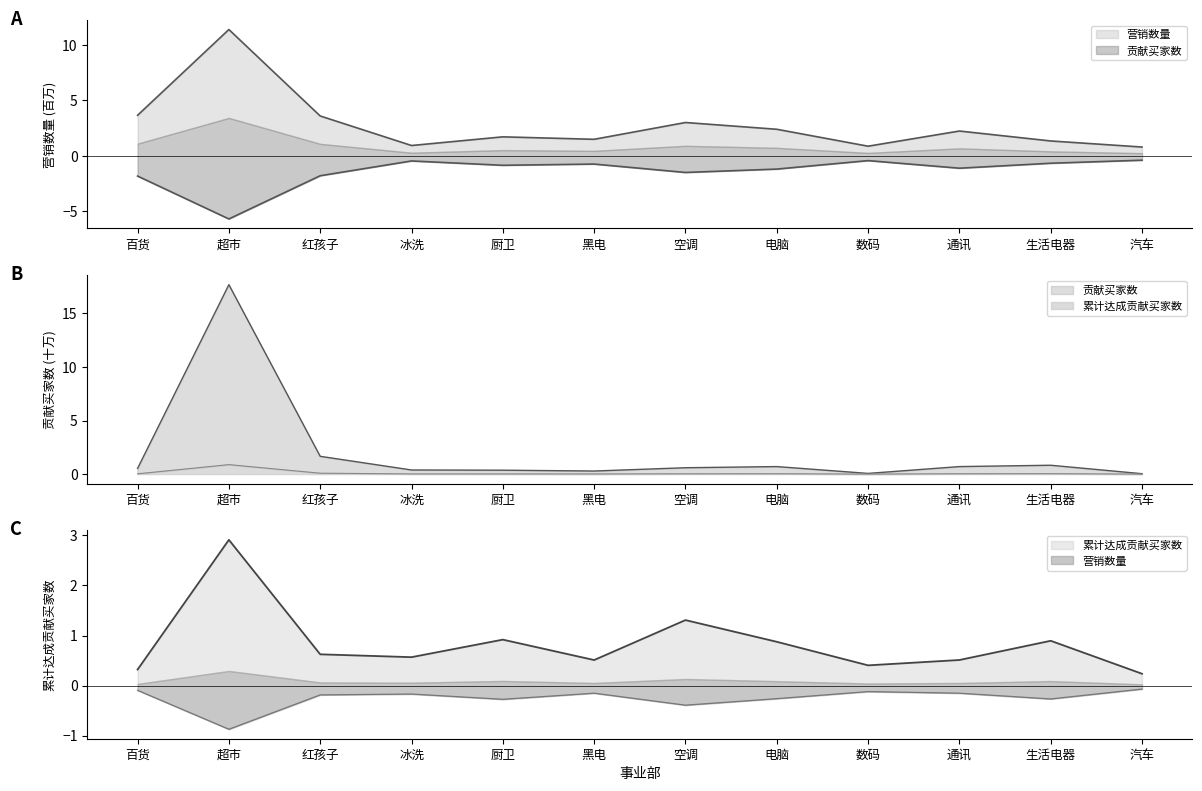

True or false: 贡献买家数 has a value of 0.8 at 生活电器.

True